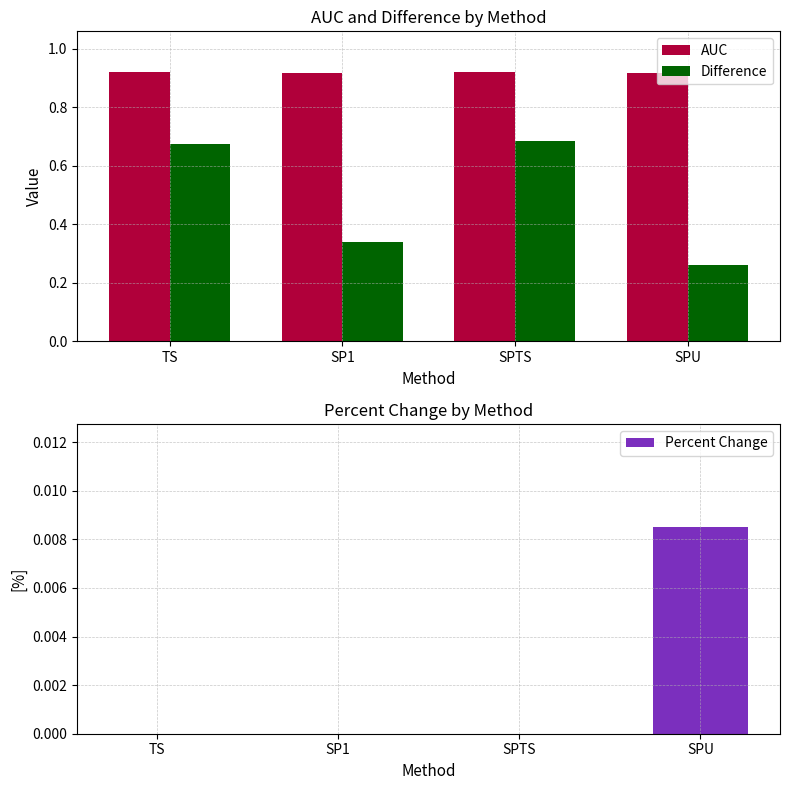

Which series has the widest spread of values?

Difference